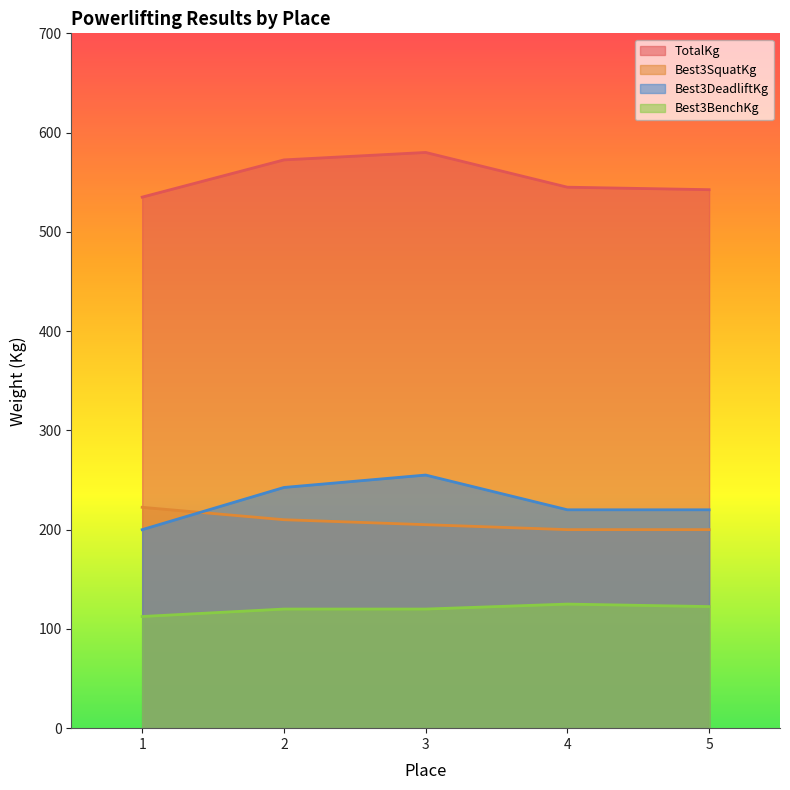

At which label does Best3BenchKg first exceed 120?

4